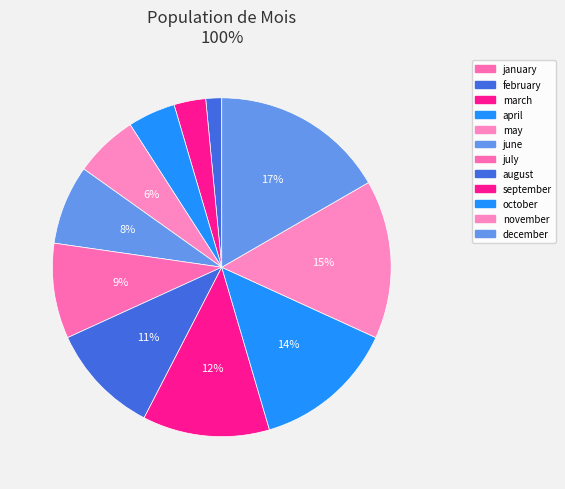

True or false: march accounts for 3% of the total.

True